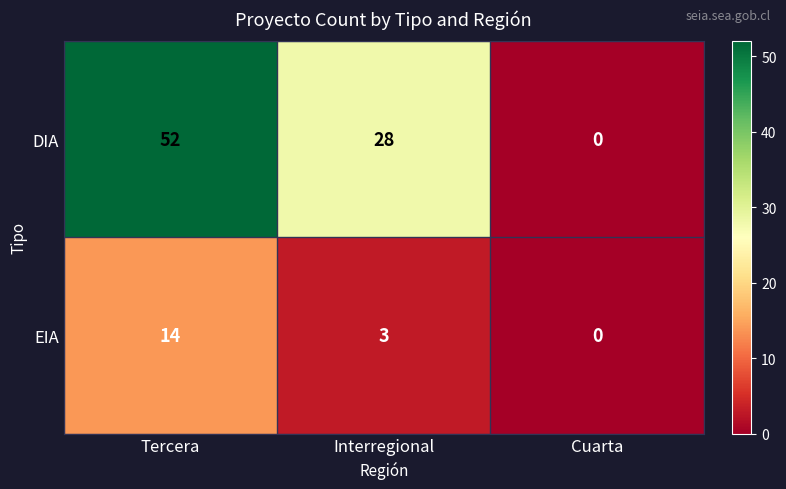

At which label does EIA reach its peak?

Tercera